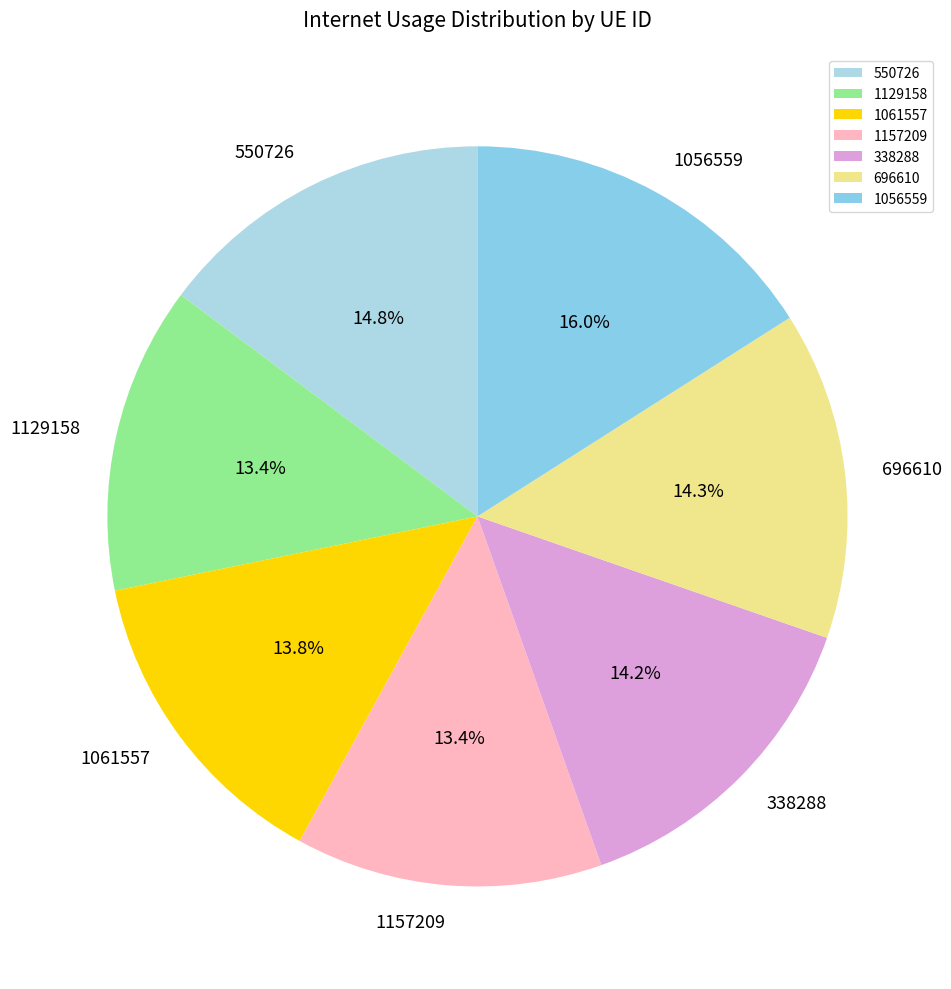

True or false: 338288 accounts for 14% of the total.

True